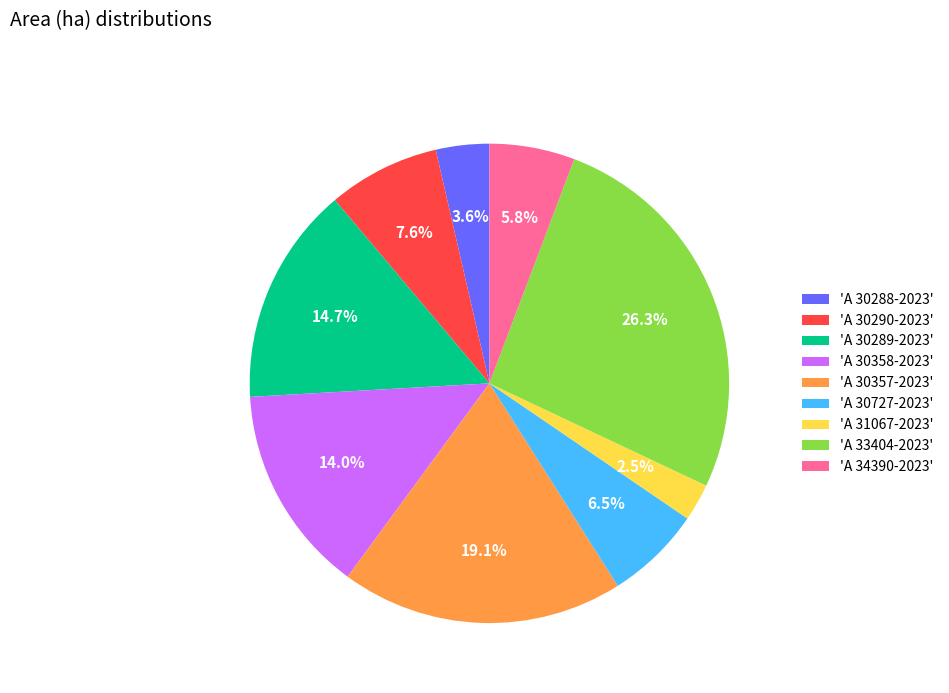

To the nearest percent, what is the difference between the largest and smallest slice percentages?

24%